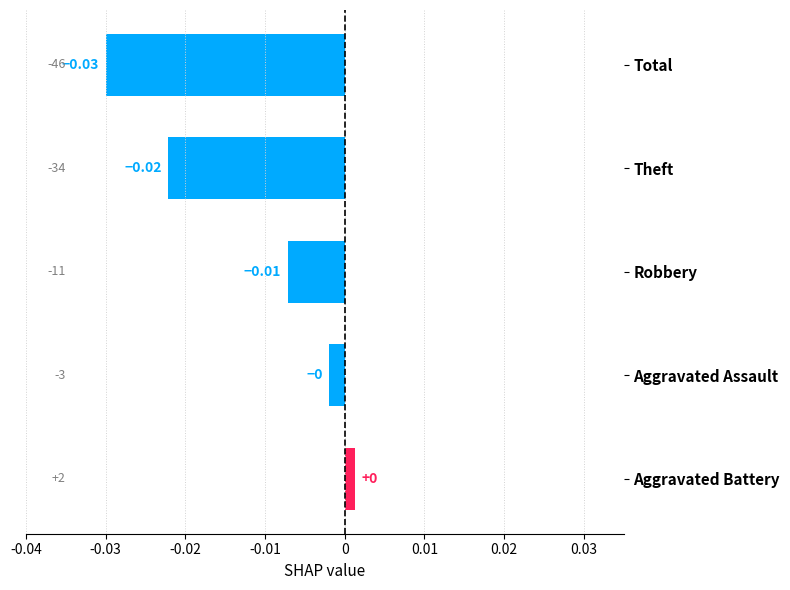

Which has a higher value, Aggravated Assault or Total?

Aggravated Assault